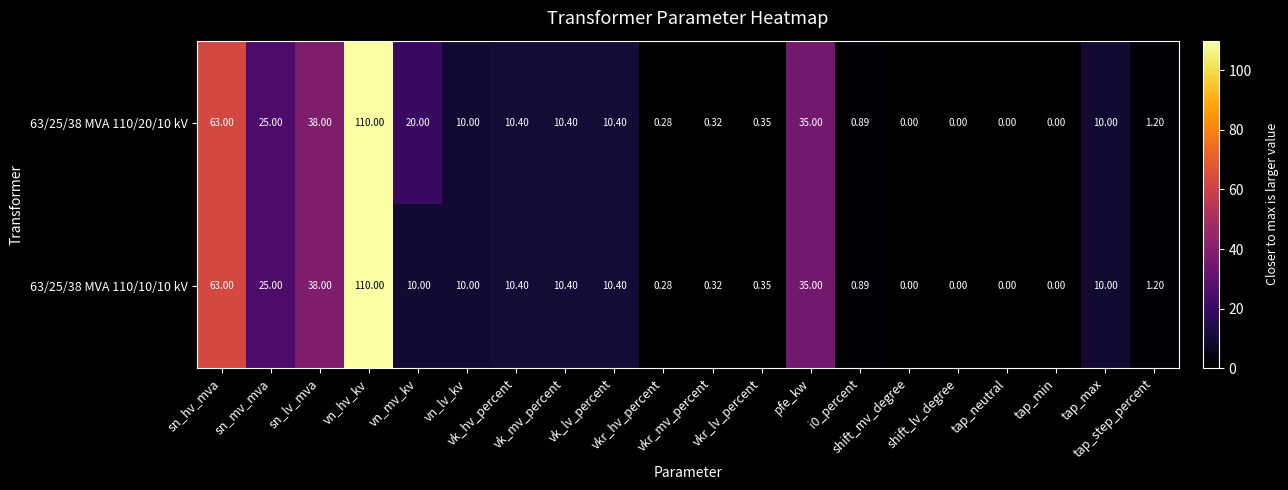

How many values in 63/25/38 MVA 110/20/10 kV are above zero?

16